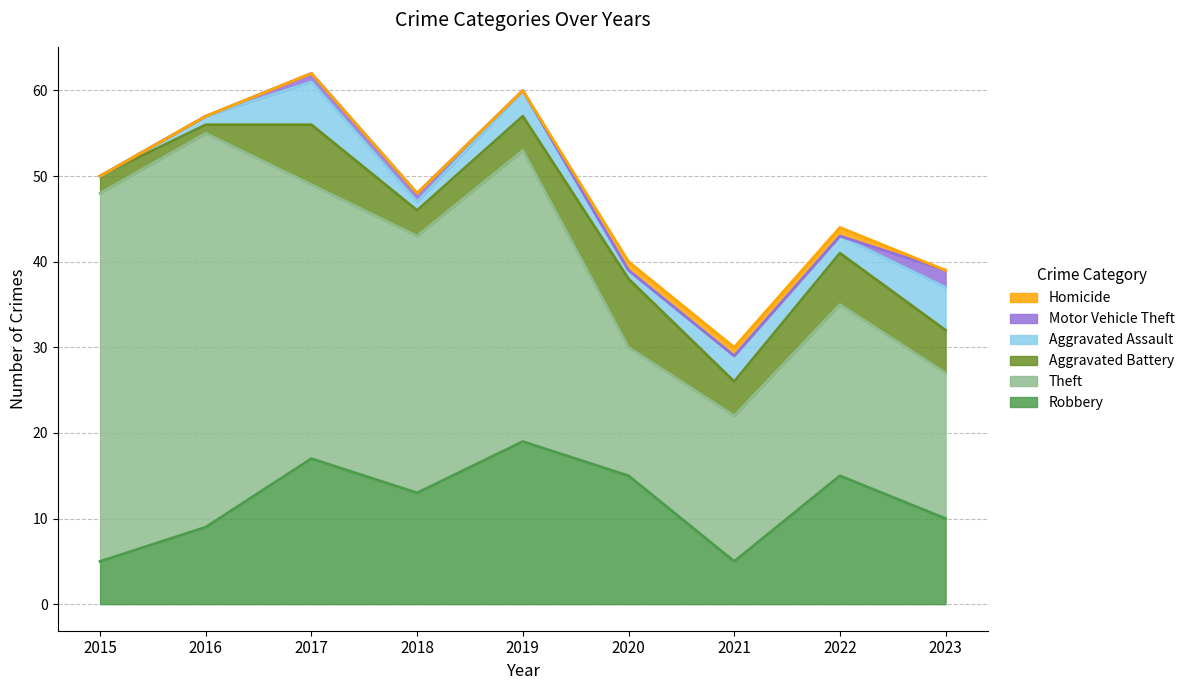

What is the difference between the maximum and second lowest values in the Theft series?

29